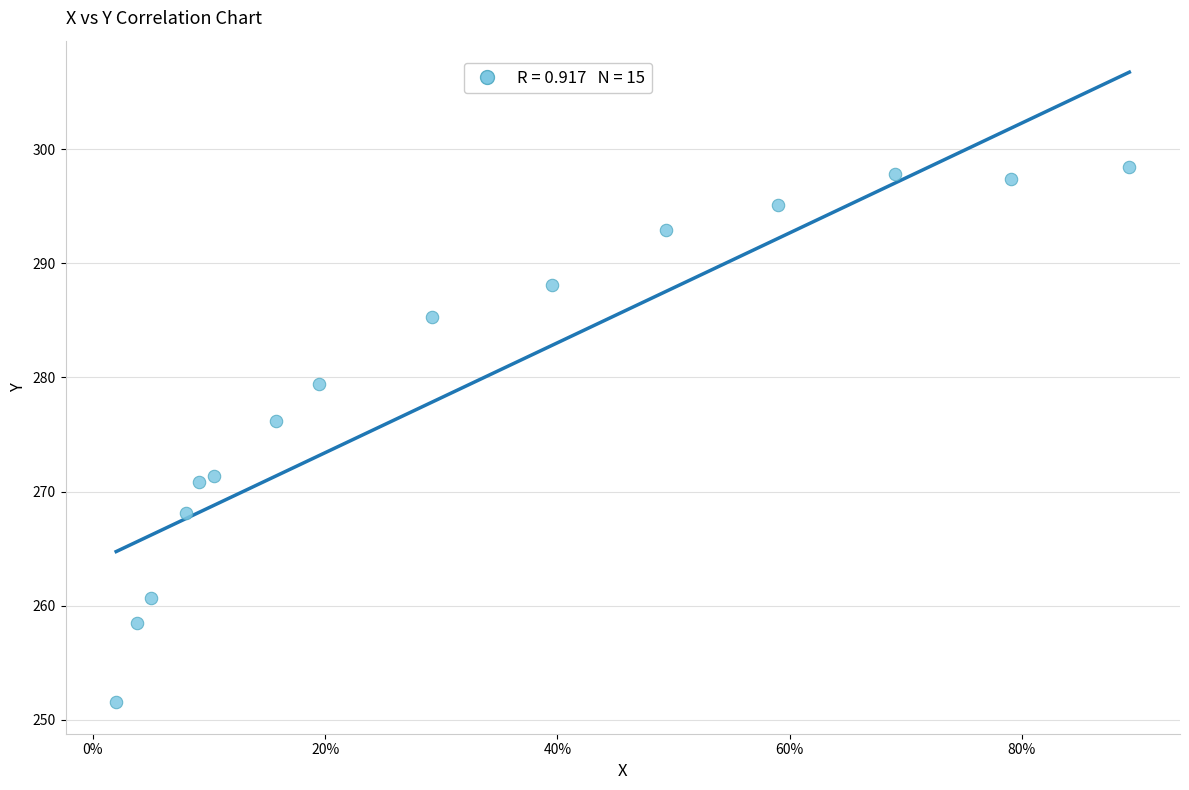

What is the range of X values (max minus min)?

0.9